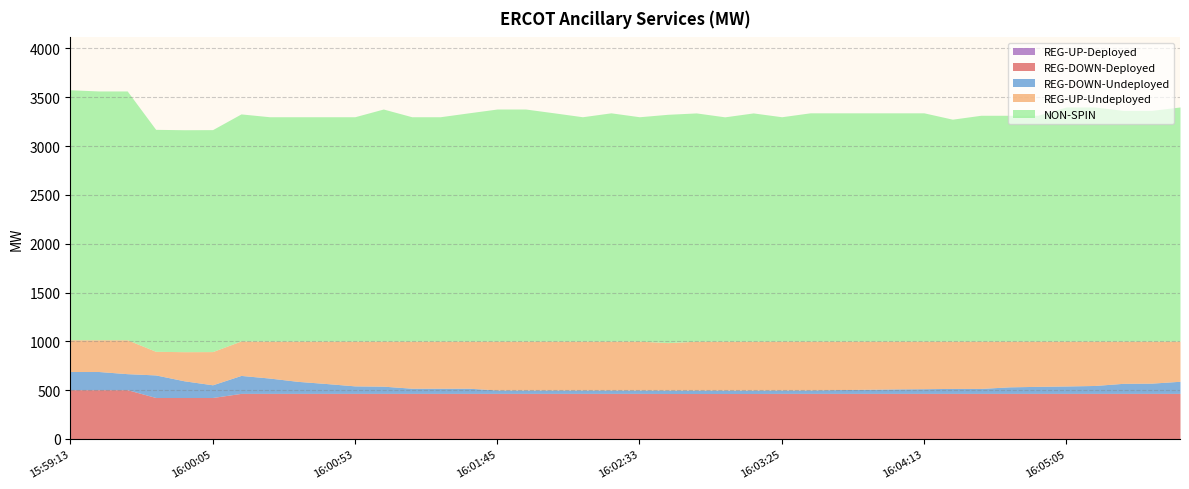

The REG-UP-Deployed series shows 0 at 16:00:25. True or false?

True